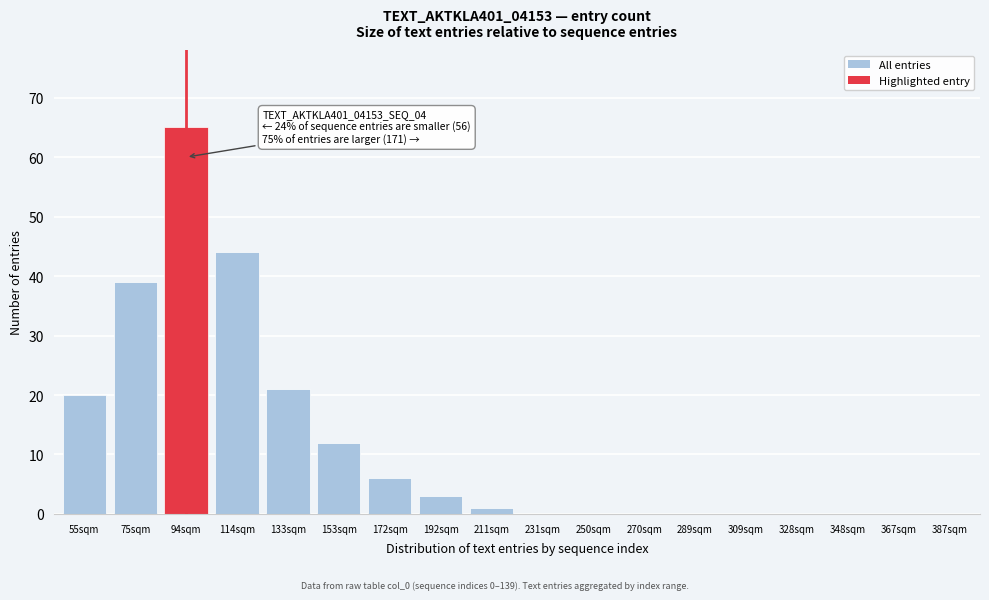

Reading right to left, what are all the values shown in this chart?

387sqm=0	367sqm=0	348sqm=0	328sqm=0	309sqm=0	289sqm=0	270sqm=0	250sqm=0	231sqm=0	211sqm=1	192sqm=3	172sqm=6	153sqm=12	133sqm=21	114sqm=44	94sqm=65	75sqm=39	55sqm=20